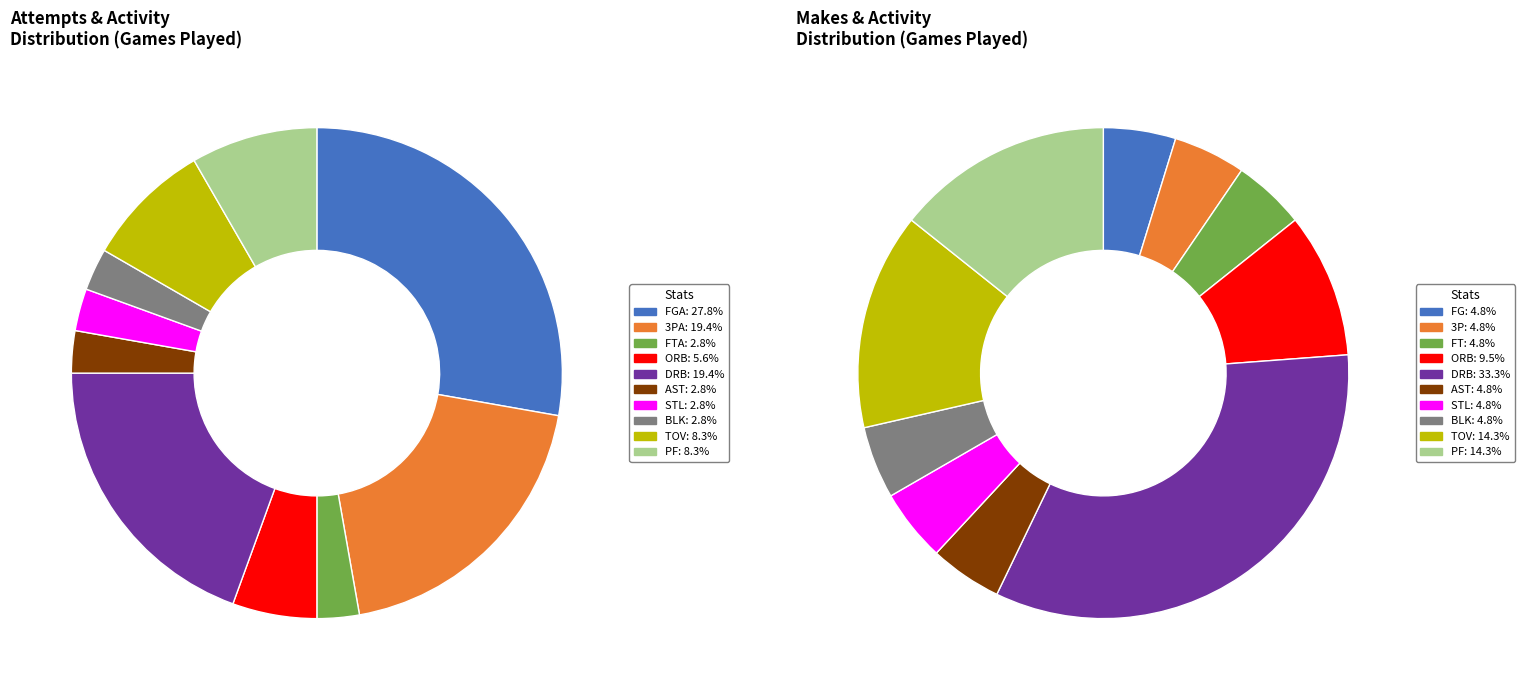

How many slices are in this pie chart?

10